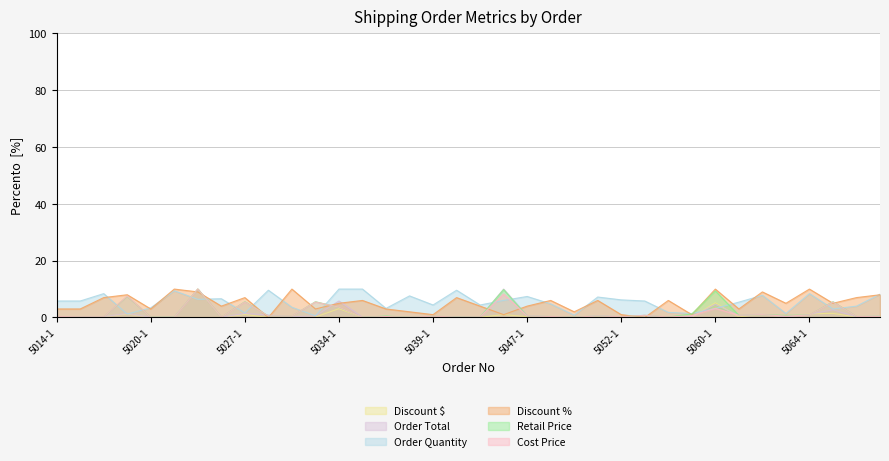

True or false: Order Total has a value of 0.3 at 5063-1.

False